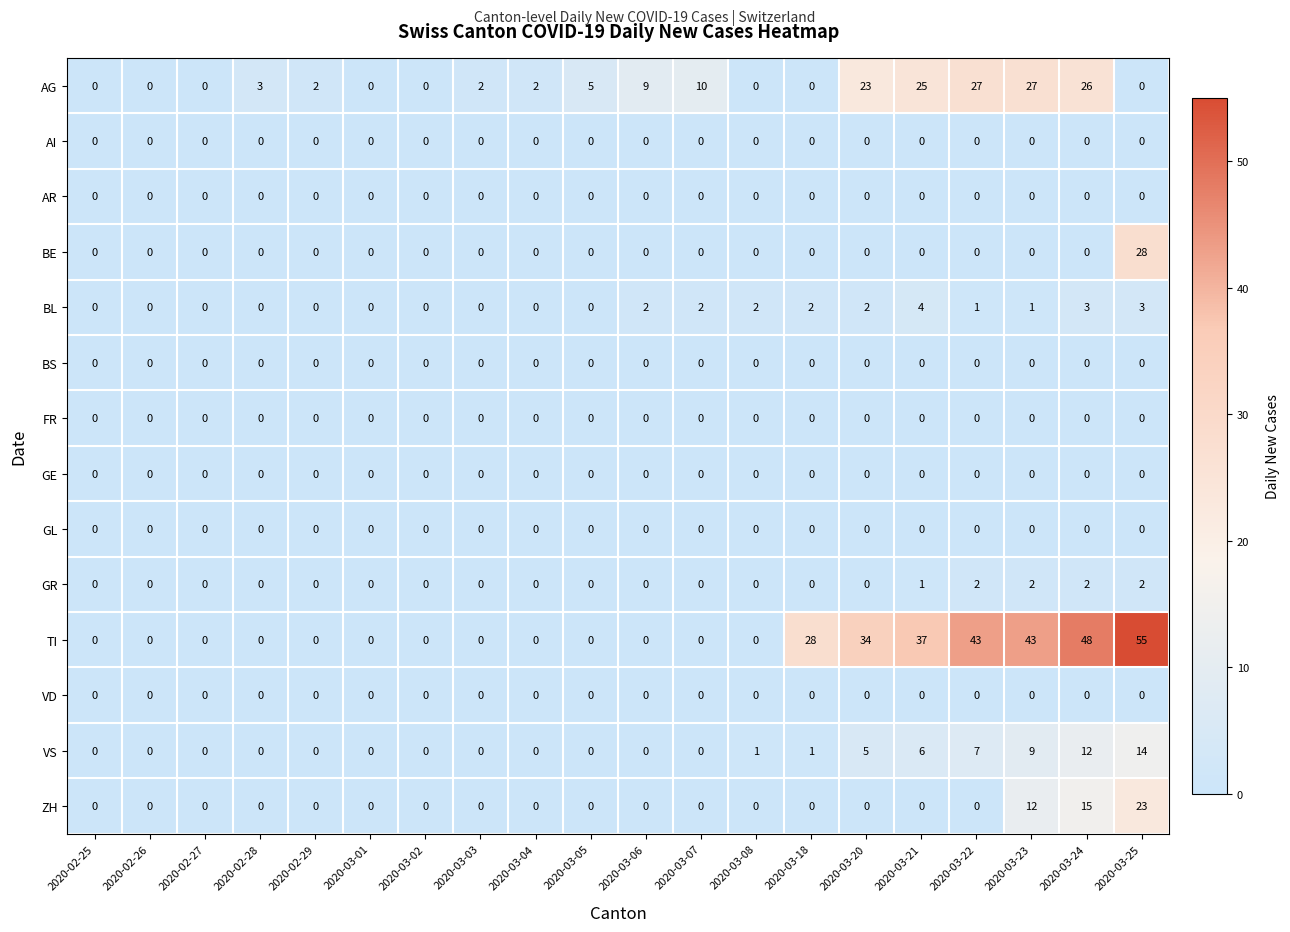

True or false: AG has a value of -9 at 2020-03-02.

False